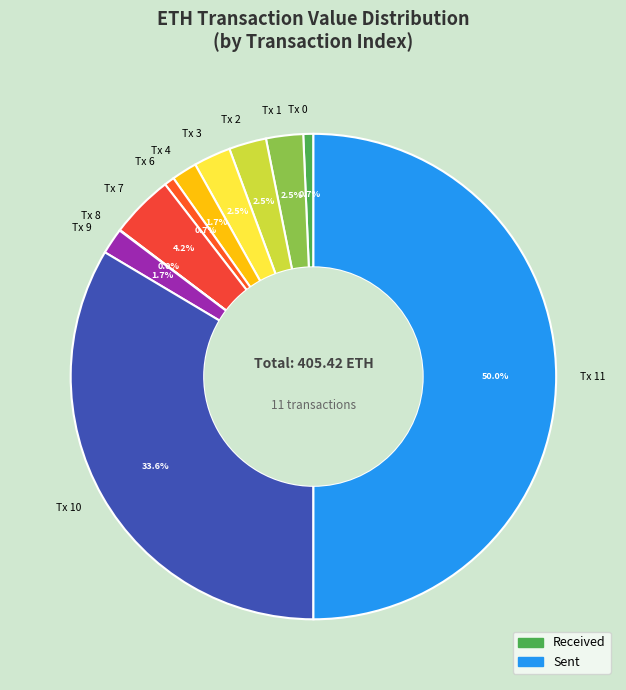

What is the largest slice in the pie chart?

Tx 11